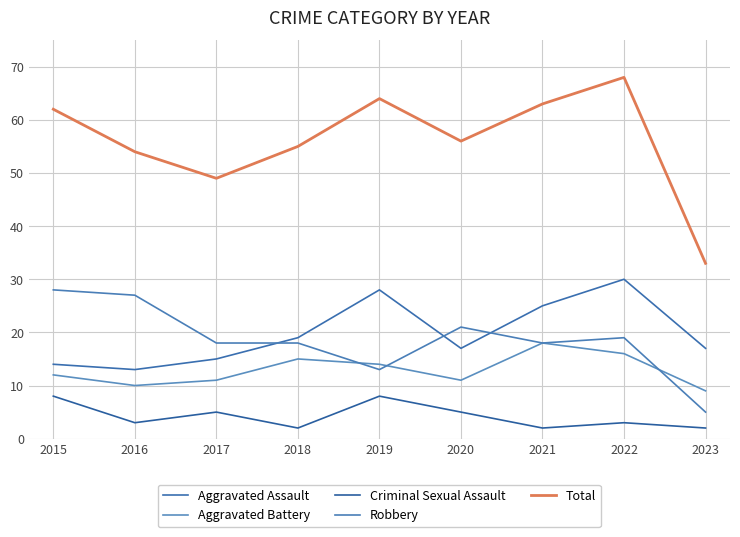

What is the value of the Aggravated Assault point at the 3rd from the left?

15